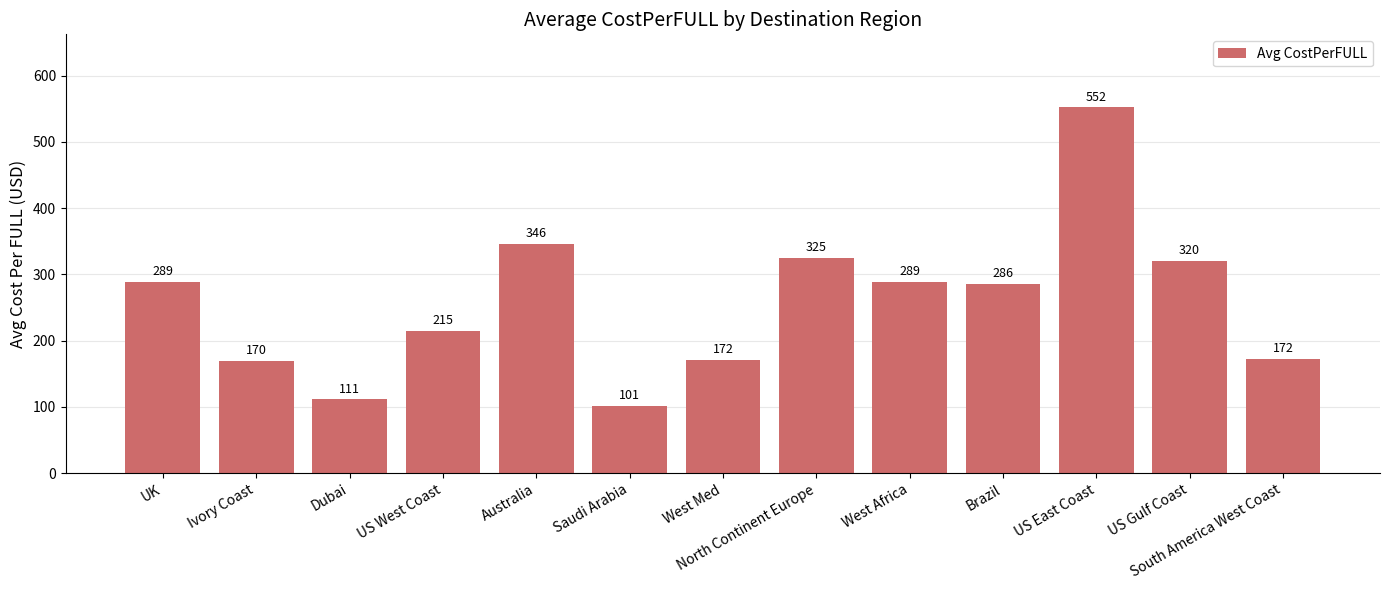

What is the approximate value at US West Coast?

215.0